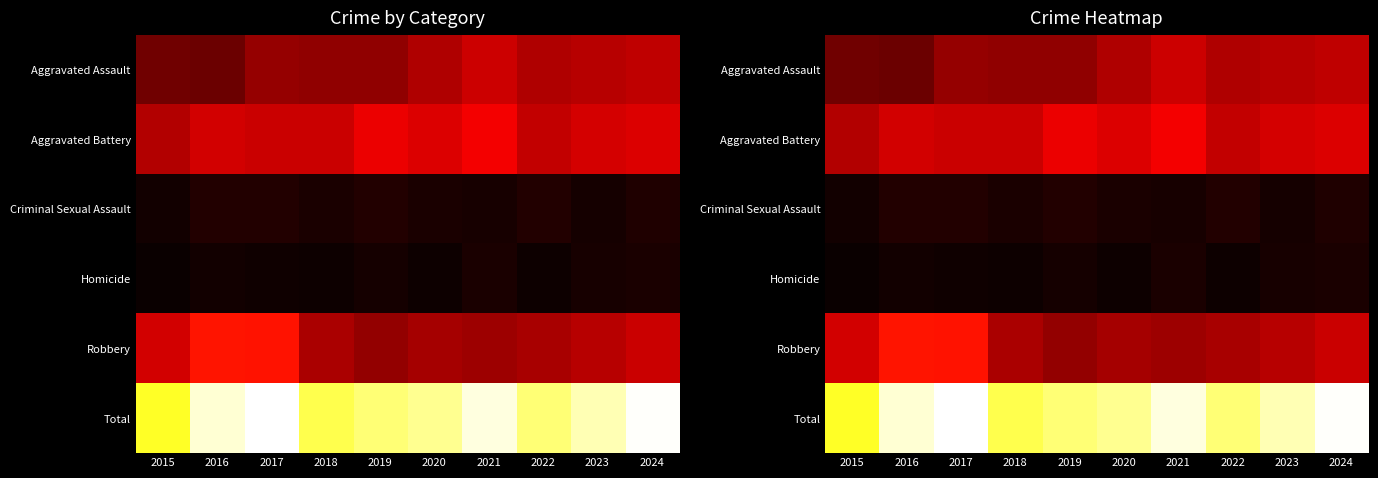

Rank the series at 2018 from highest to lowest value.

Total, Aggravated Battery, Robbery, Aggravated Assault, Criminal Sexual Assault, Homicide